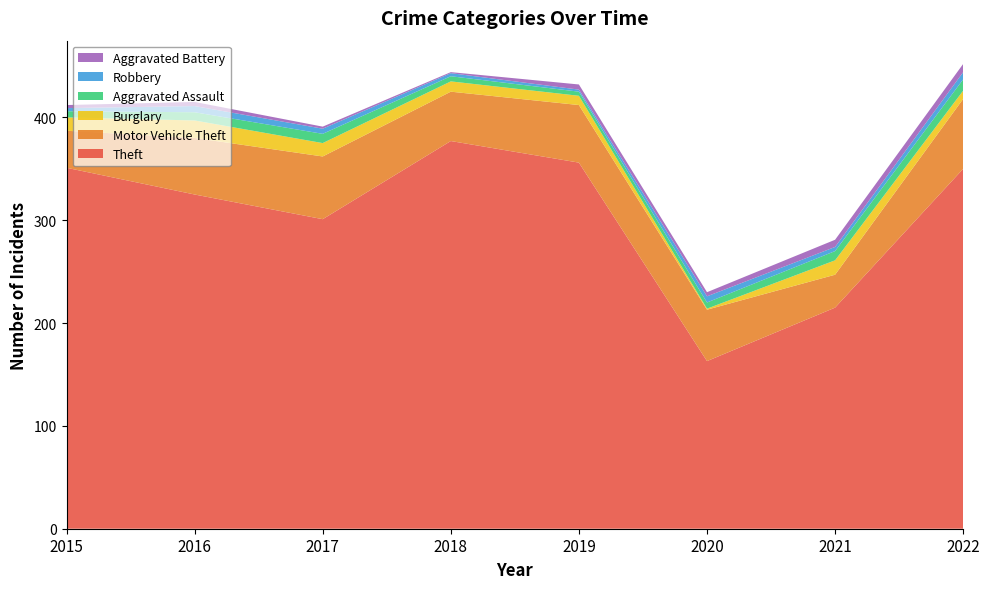

Reading right to left, list all the values displayed in this chart.

Theft: 350	215	163	356	377	301	325	351
Motor Vehicle Theft: 68	32	50	56	48	61	55	36
Burglary: 8	14	1	9	10	13	17	13
Aggravated Assault: 11	9	6	4	5	9	8	6
Robbery: 7	4	6	2	3	5	6	3
Aggravated Battery: 8	7	4	5	1	2	4	3